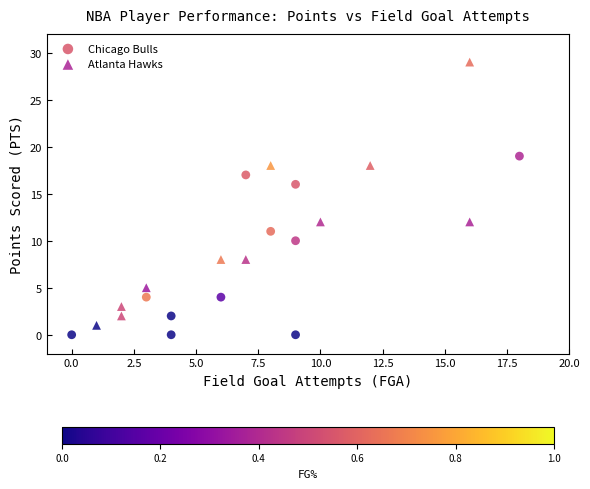

Which series contains the highest Y value?

Atlanta Hawks